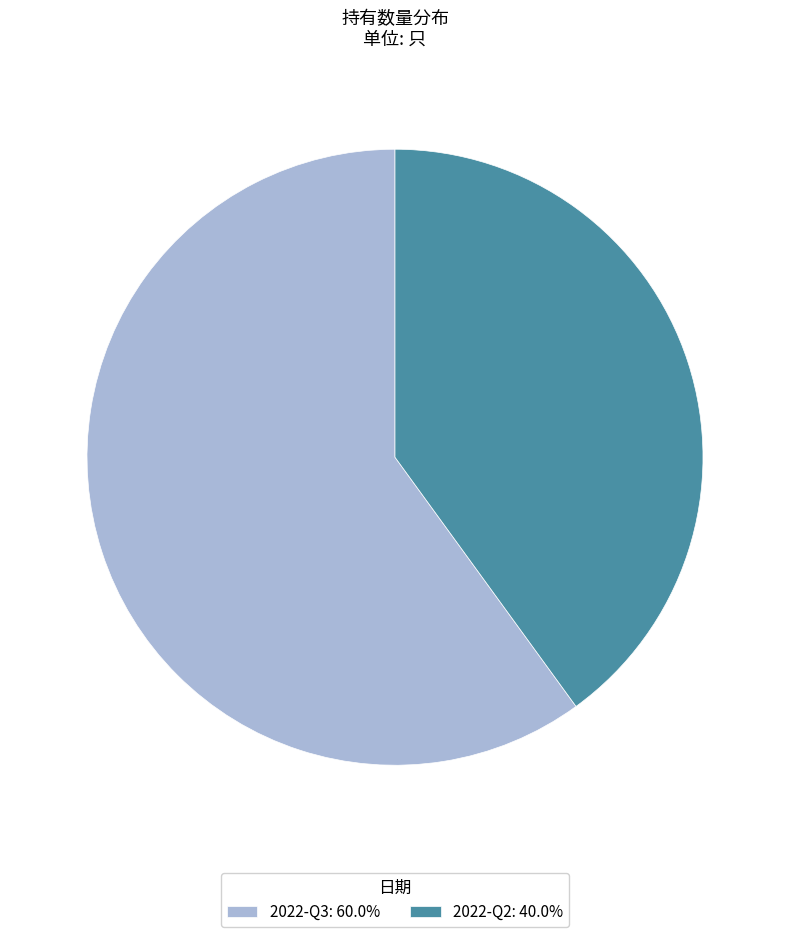

Approximately how many times larger is the value at 2022-Q2: 40.0% compared to 2022-Q3: 60.0%?

0.7